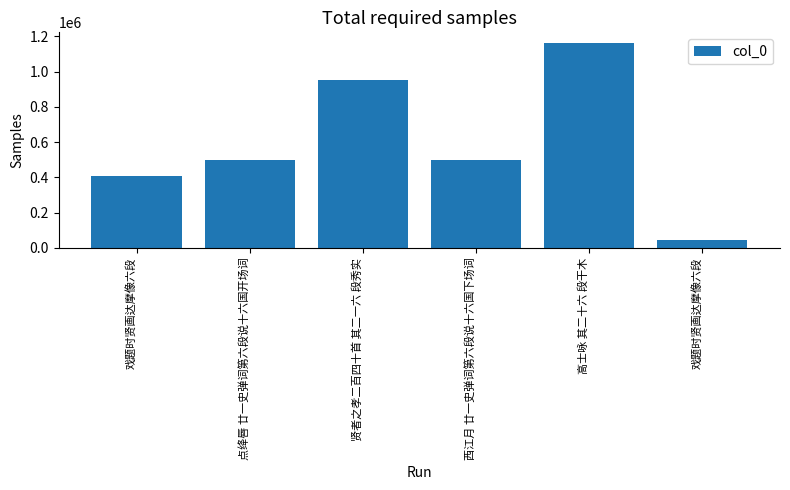

What value does the data have at 点绛唇 廿一史弹词第六段说十六国开场词?

496578